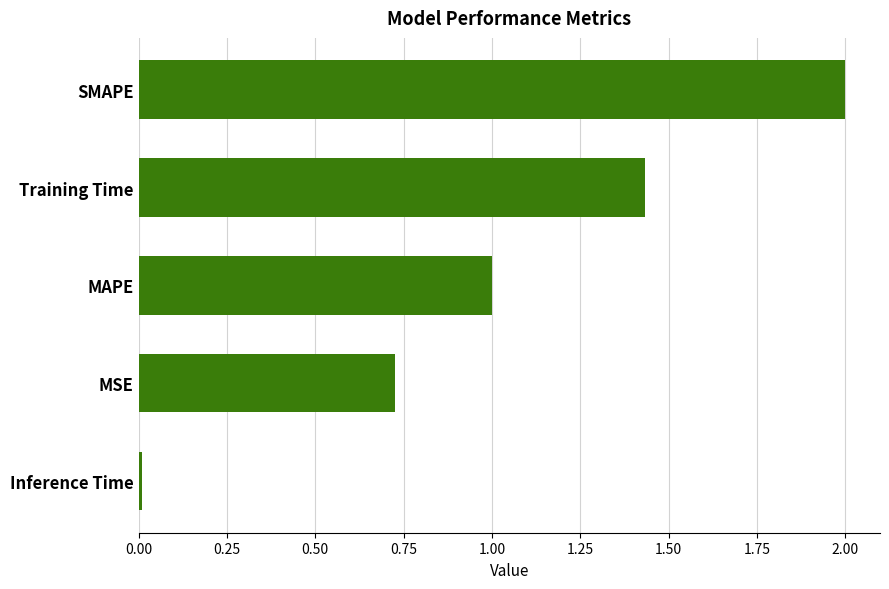

What is the sum of all values?

5.2